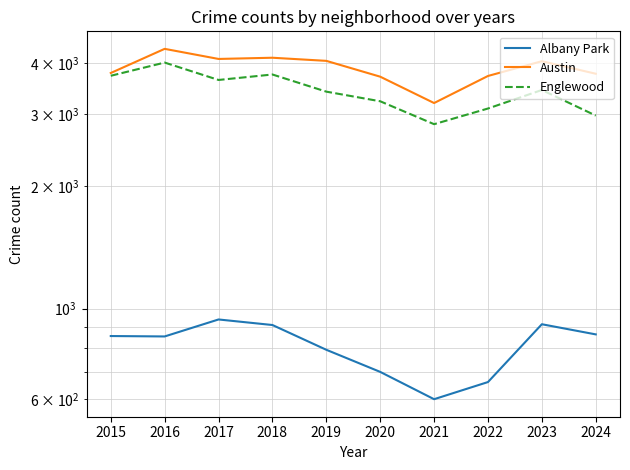

What is the greatest value displayed?

4334